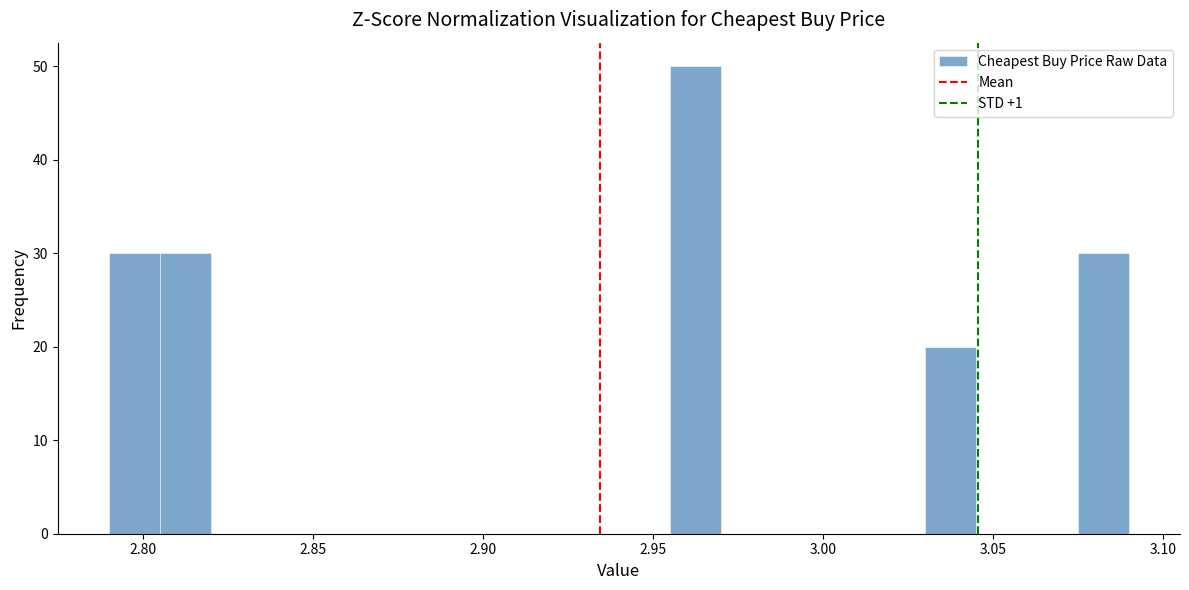

Around what value on the x-axis is the tallest bar? Give the approximate position of its centre, as read against the axis.

2.965